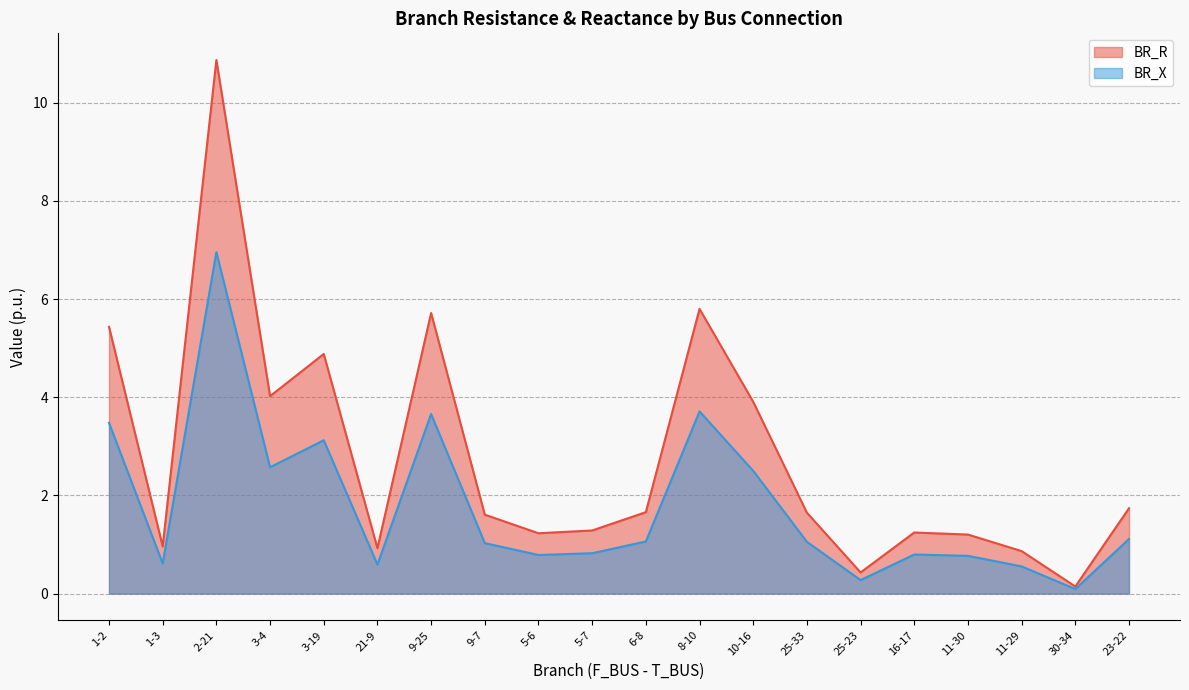

Which category has the lowest value in the BR_X series?

30-34